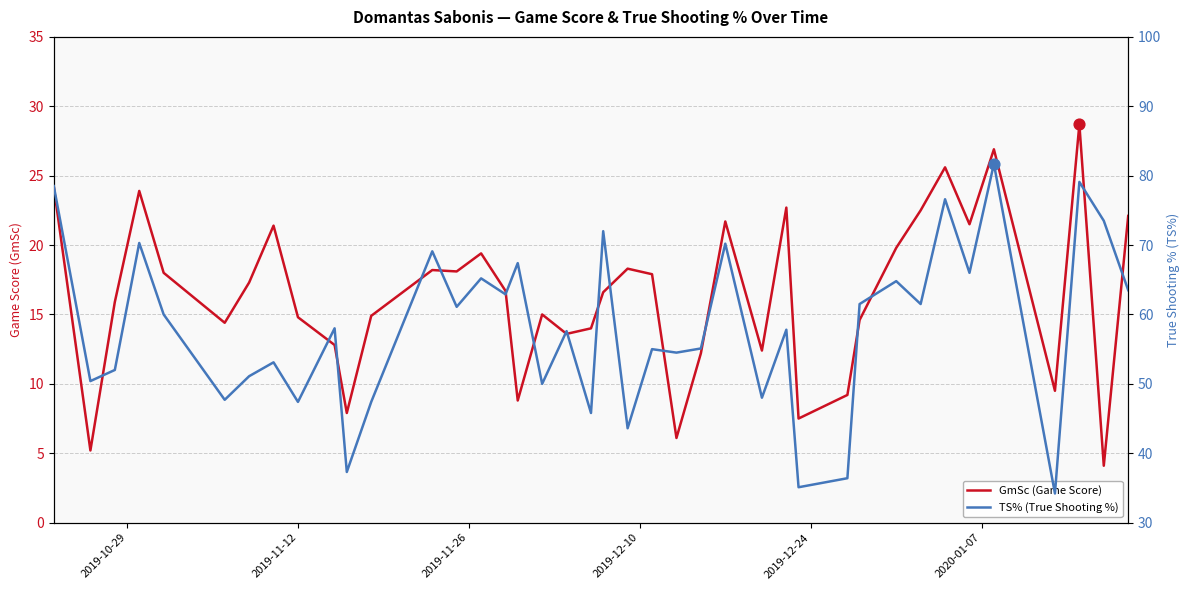

At how many categories does at least one series exceed 22?

40